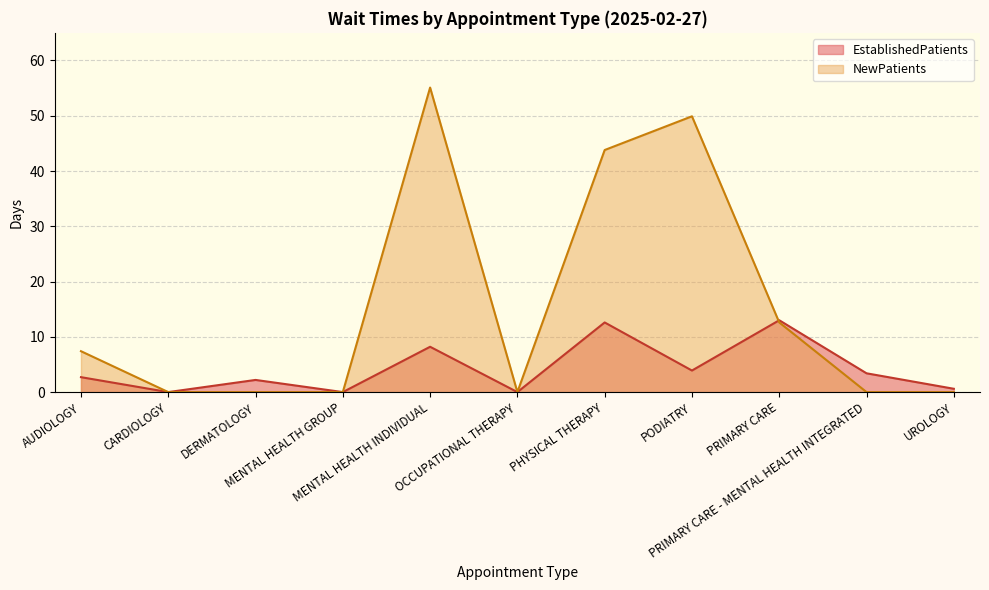

How many data points are above 2?

7